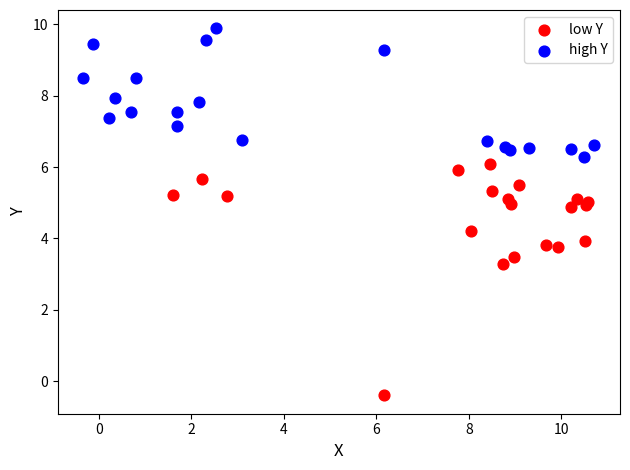

Which series has the widest spread of Y values?

low Y